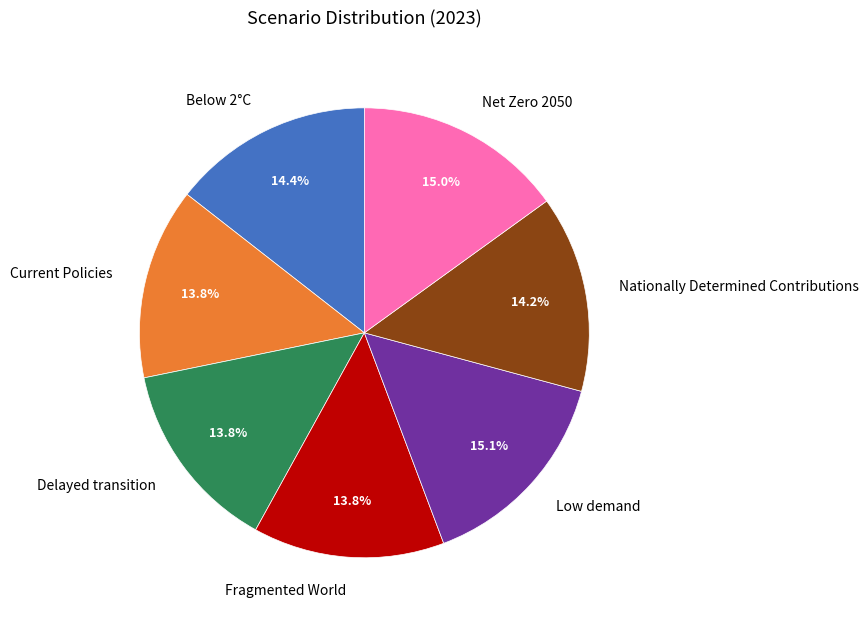

How many segments does this pie chart have?

7